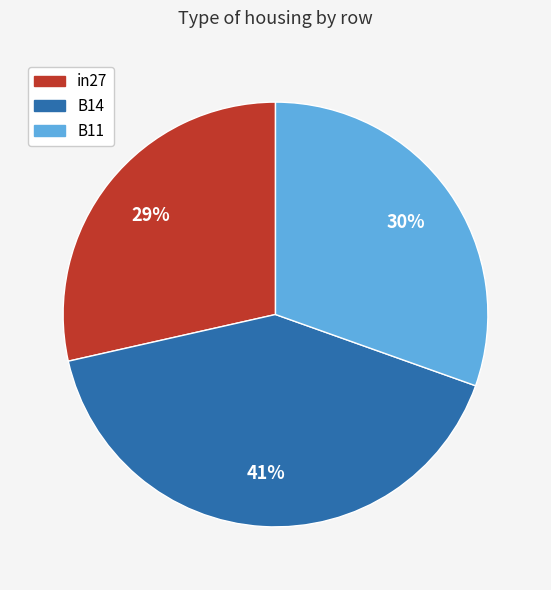

Combined, do B11 and B14 account for over 50%?

Yes